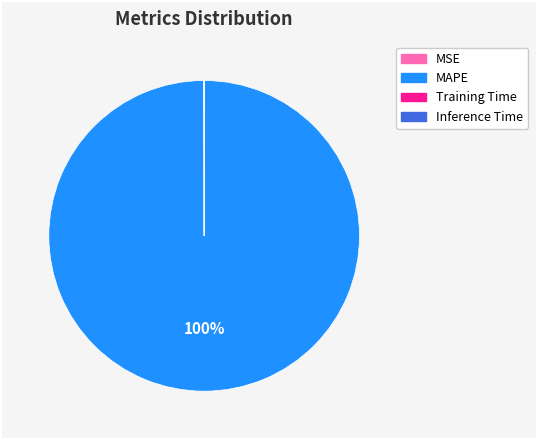

Which slice is the largest?

MAPE